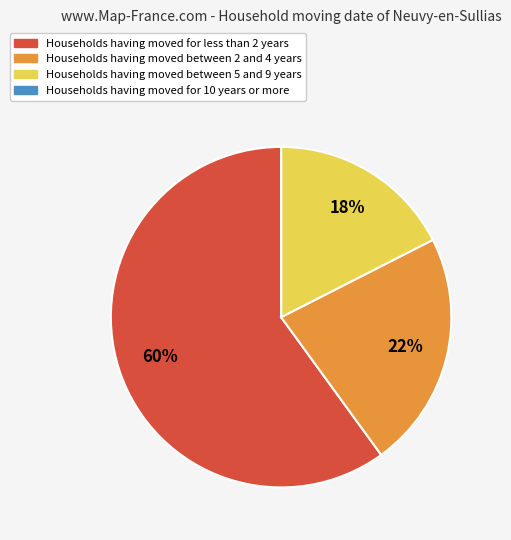

To the nearest percent, what portion does Households having moved for less than 2 years represent?

60%